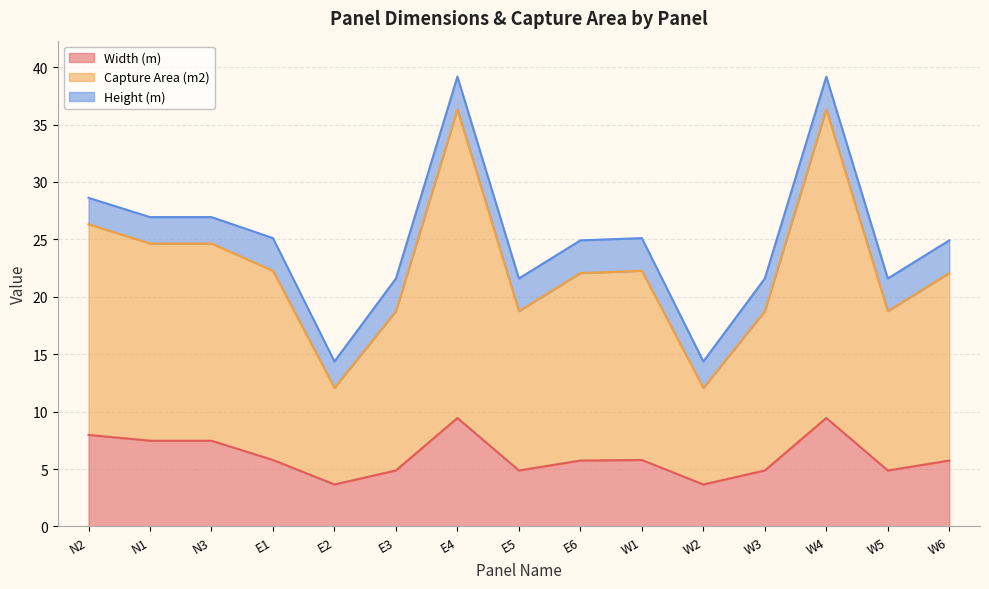

What is the difference between the maximum and minimum values in the Width (m) series?

5.8